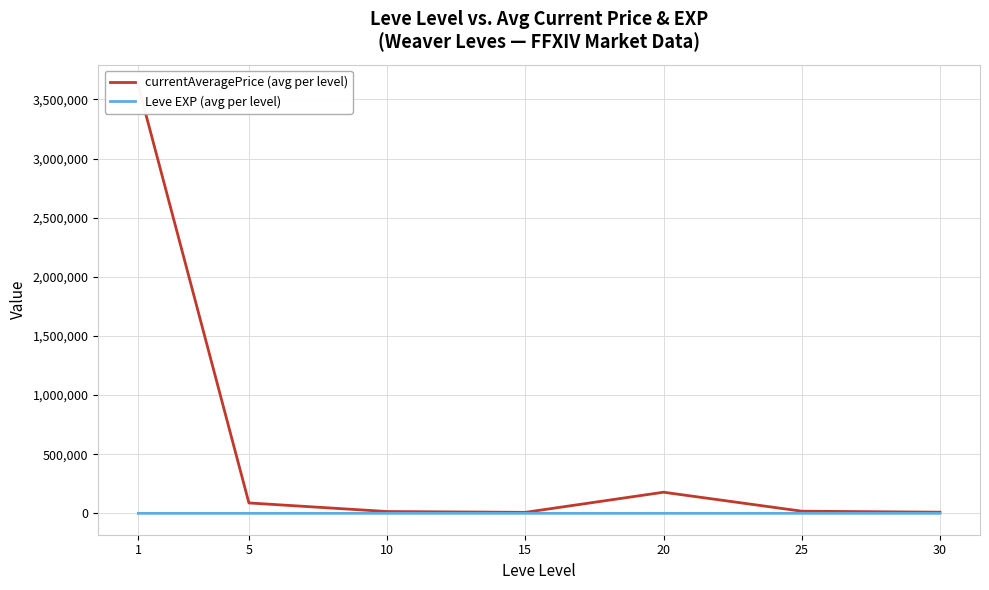

Is the value of Leve EXP (avg per level) at 5 greater than the value of currentAveragePrice (avg per level) at 5?

No